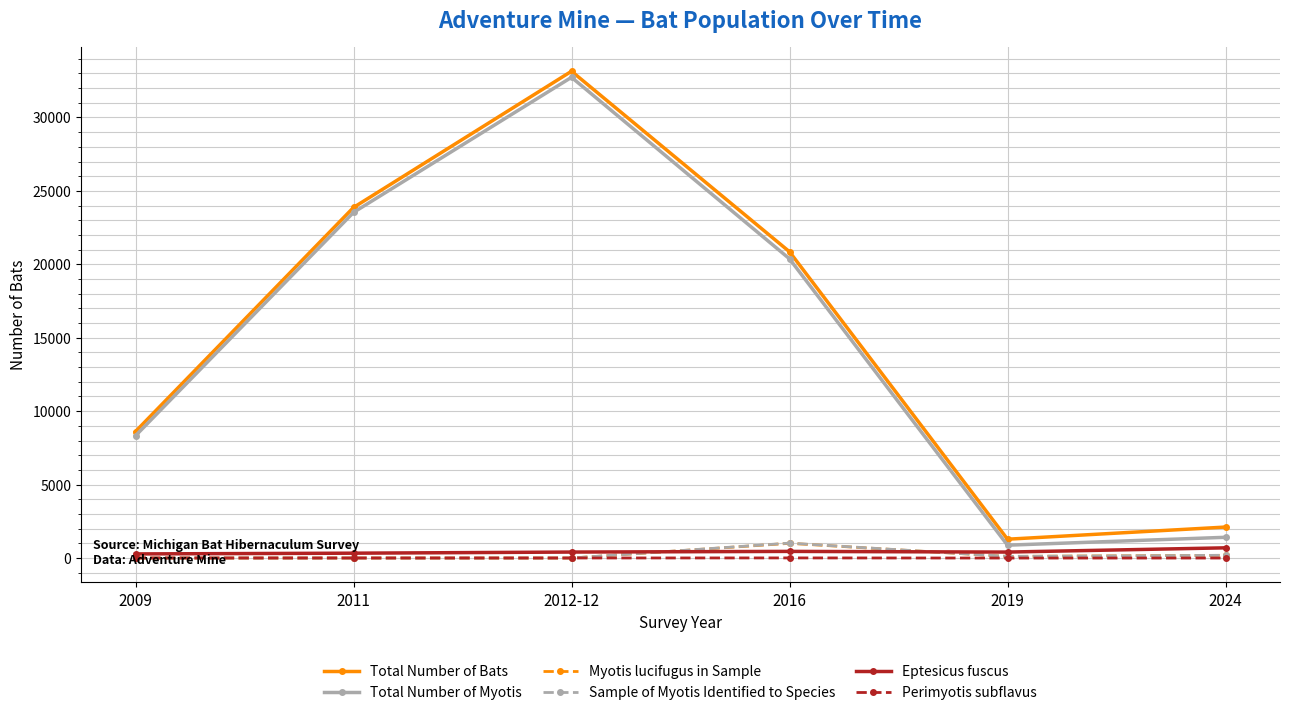

How many lines are shown in the chart?

6